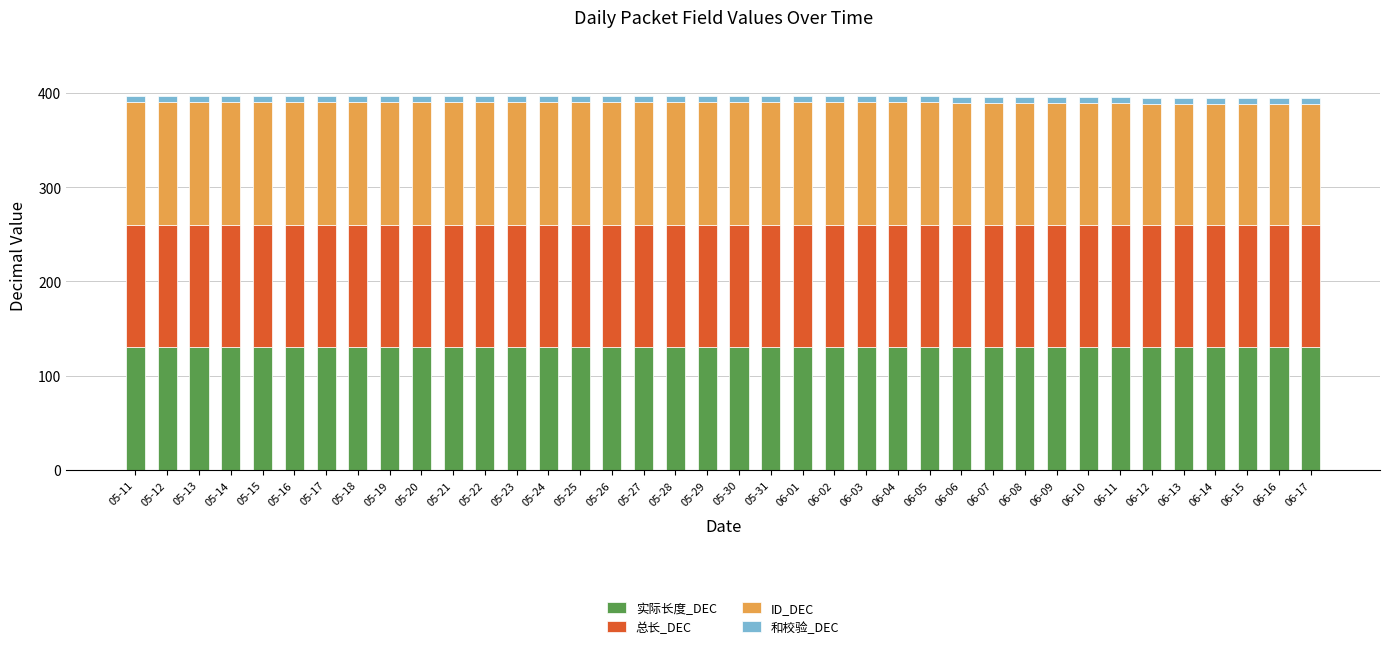

True or false: 实际长度_DEC has a value of 130 at 05-20.

True